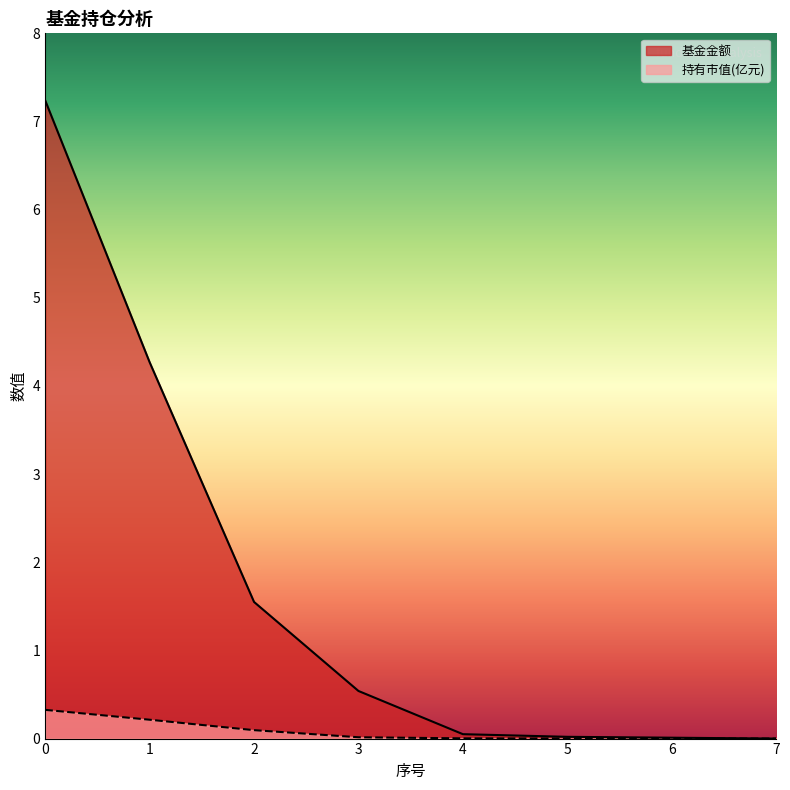

Reading right to left, what are all the values shown in this chart?

基金金额: 0.0	0.0	0.0	0.1	0.5	1.6	4.3	7.2
持有市值(亿元): 0.0	0.0	0.0	0.0	0.0	0.1	0.2	0.3